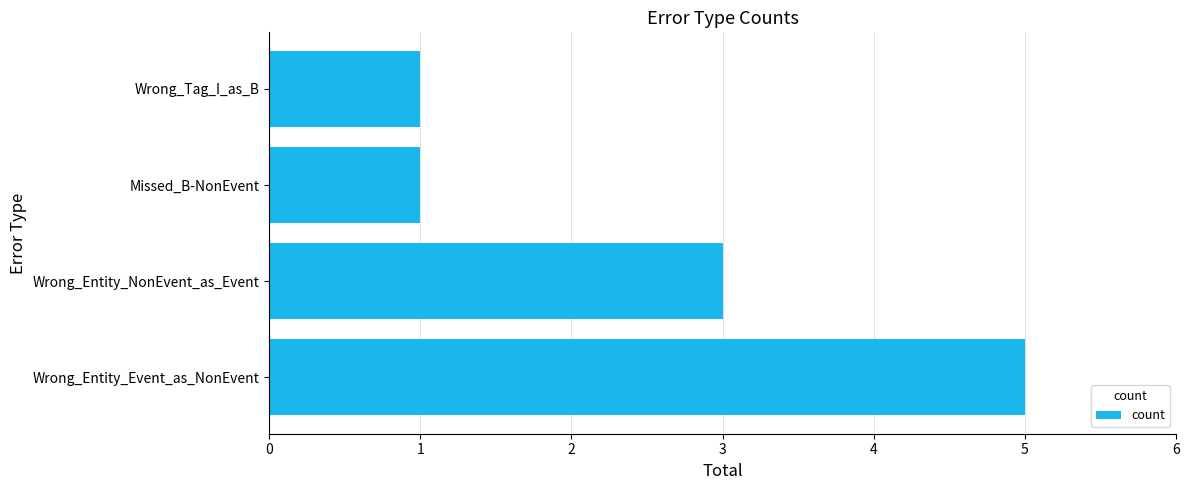

What is the difference between the maximum and minimum values?

4